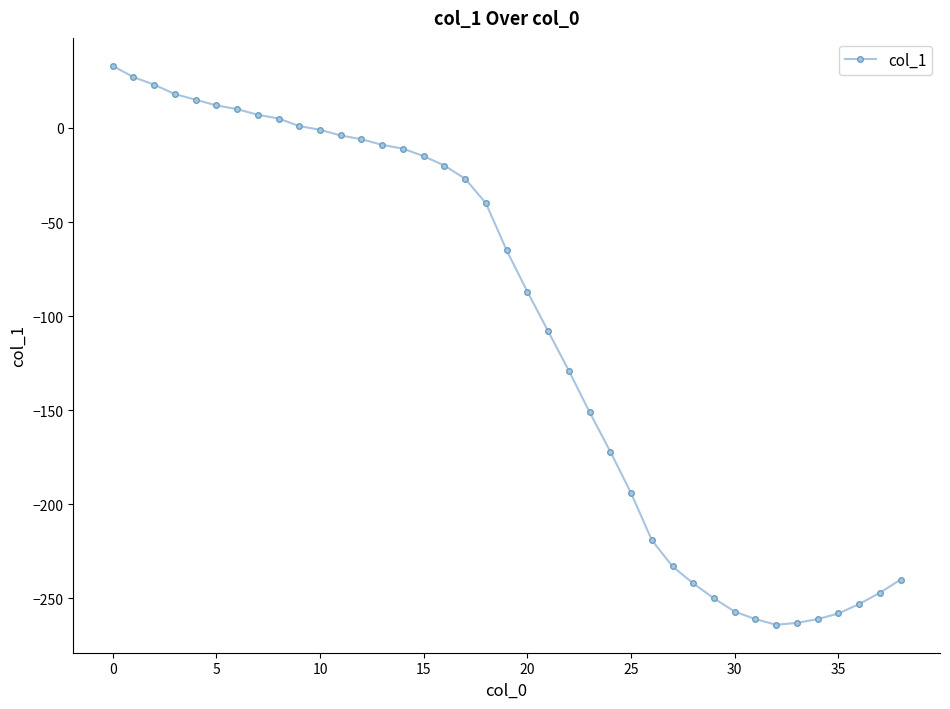

What is the maximum value shown in the chart?

33